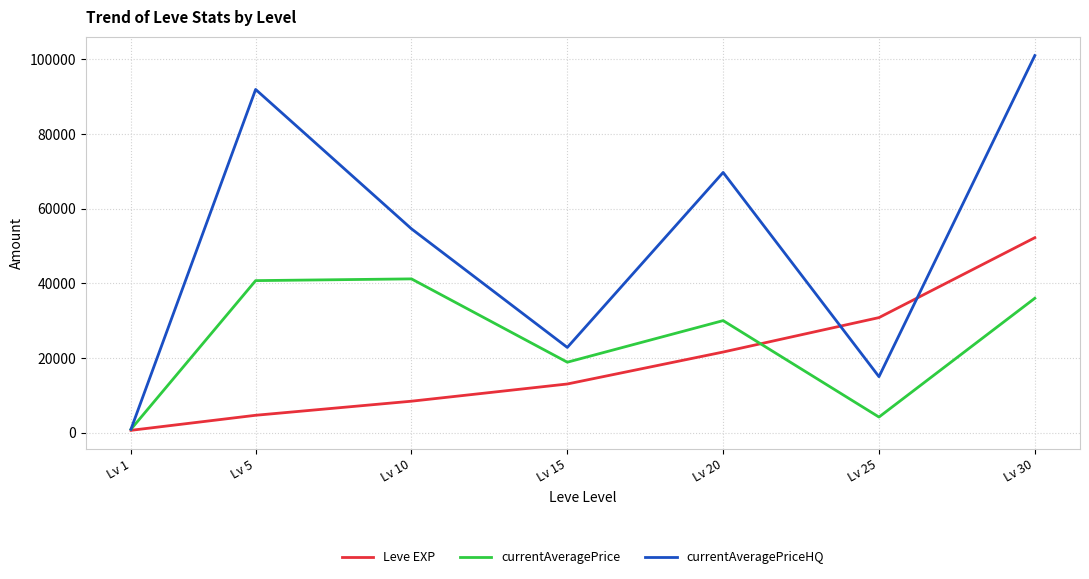

What is the total value across all series at Lv 25?

50005.6